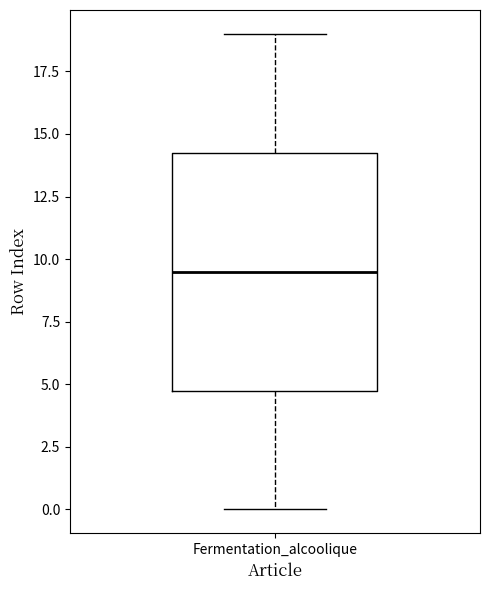

Transcribe this box plot: give where the median line is, the range the box spans, and where the two whiskers end, as read against the y-axis. The values are not printed on the chart, so give them approximately, as read against the axis.

median 9.5, box 5.0 to 14.5, whiskers 0.0 to 19.0